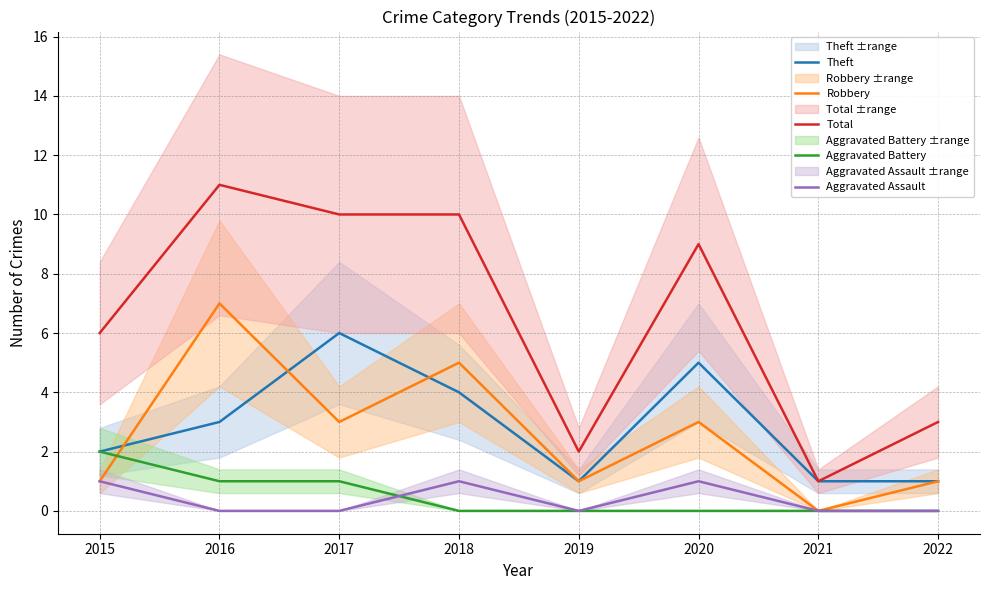

How many interior local valleys does the Theft series have?

1